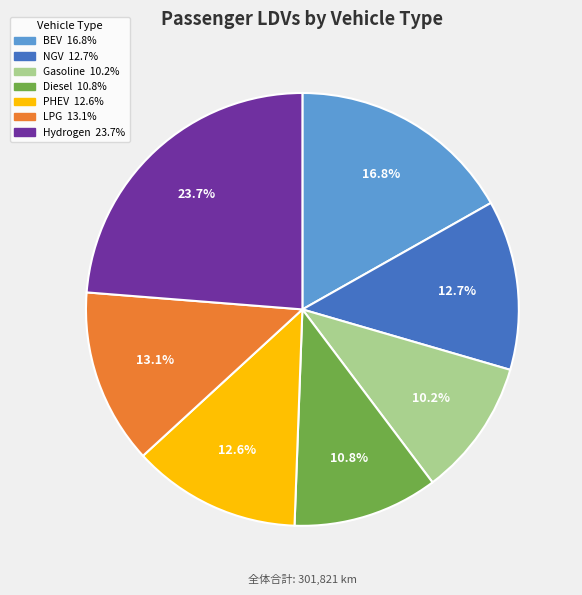

Does any single category account for the majority?

No